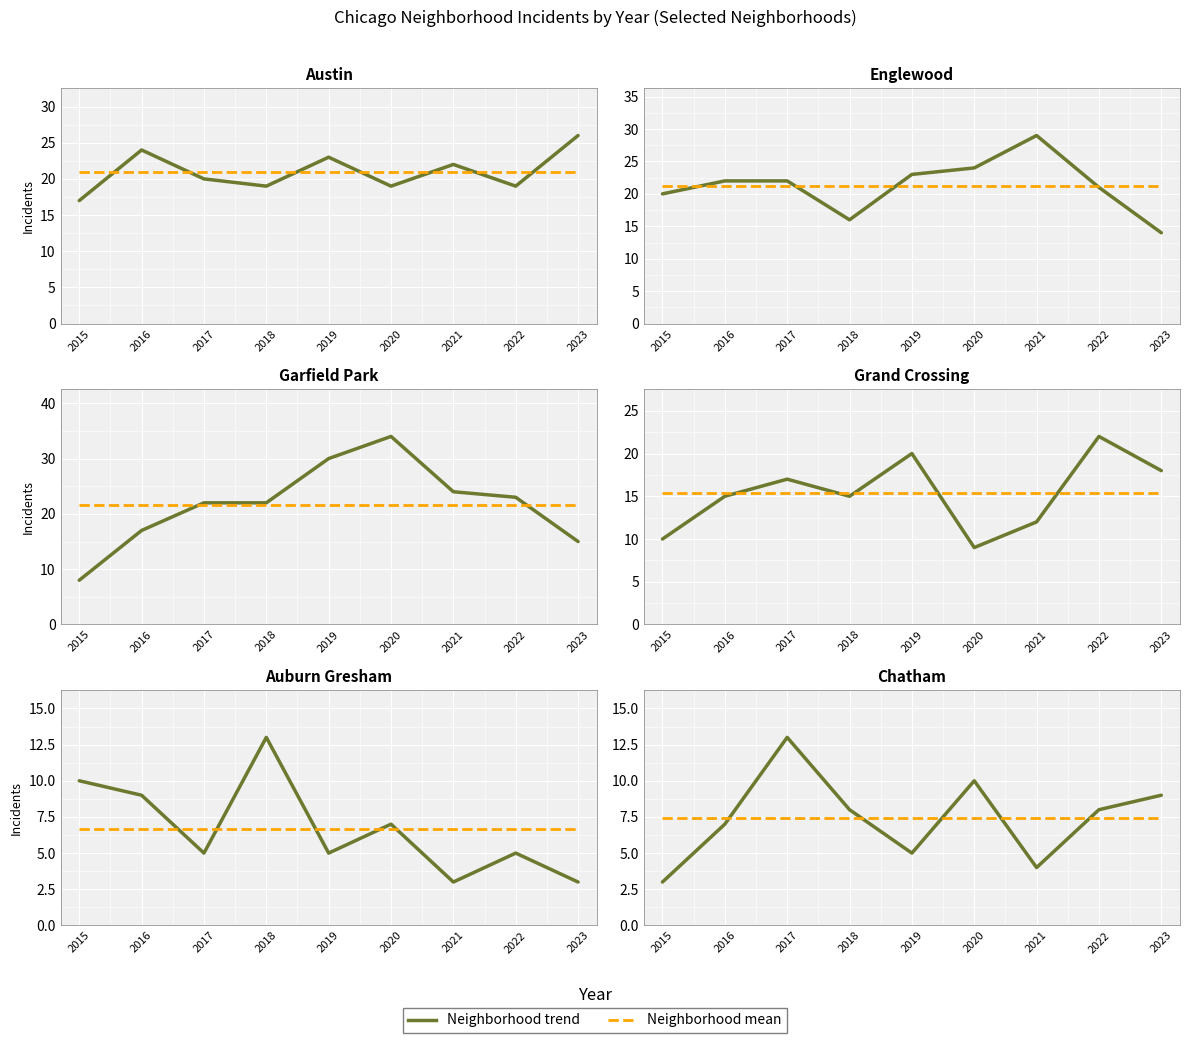

What is the difference between the highest and lowest values at 2022?

18